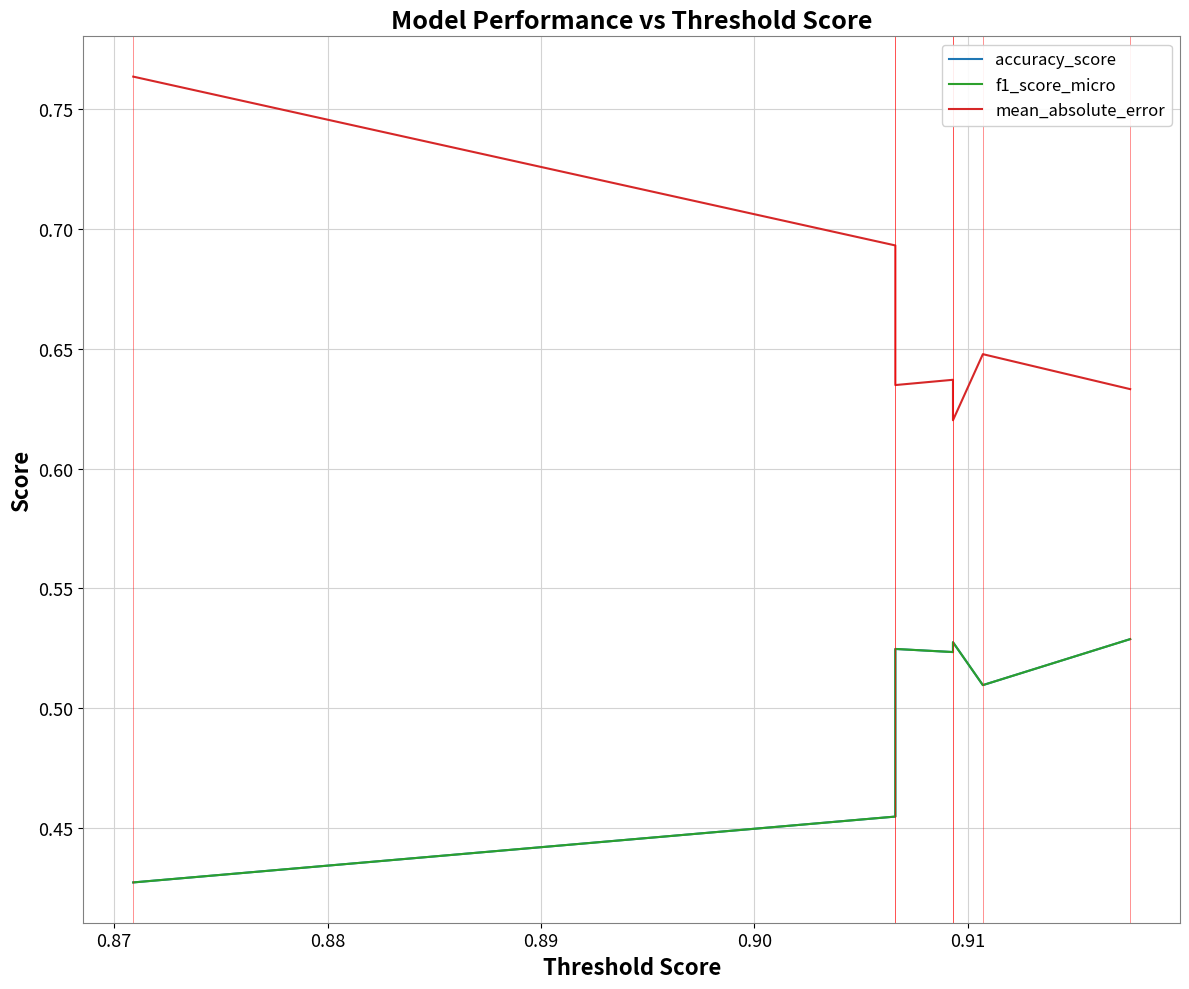

What is the value of the f1_score_micro point at the 5th from the left?

0.5